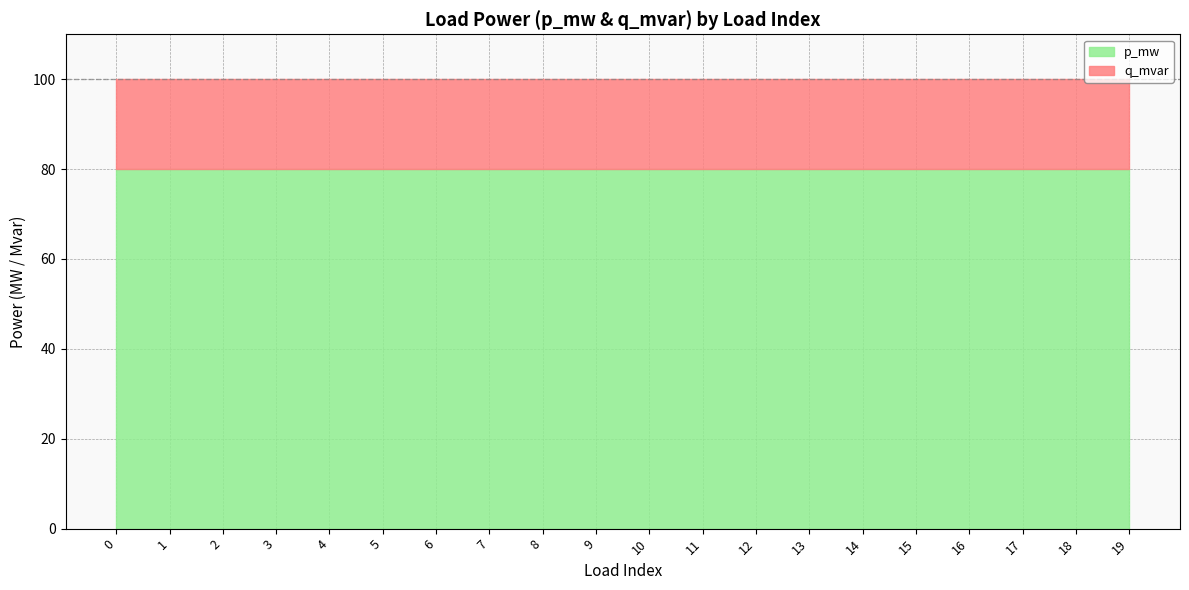

The value of q_mvar at 3 is 0.0. True or false?

False